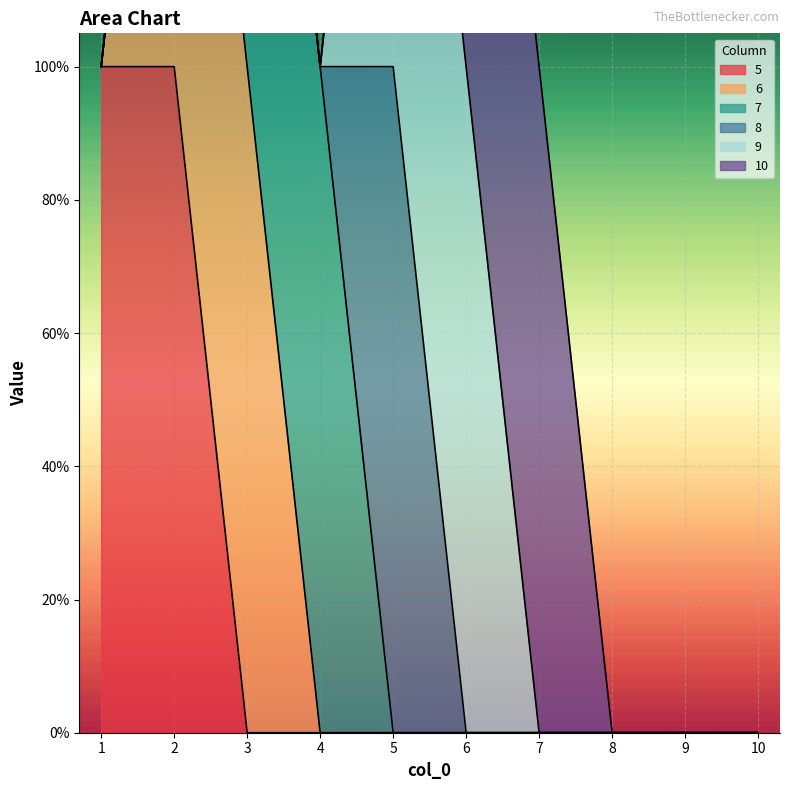

Rank the series at 1 from lowest to highest value.

6, 7, 8, 9, 10, 5